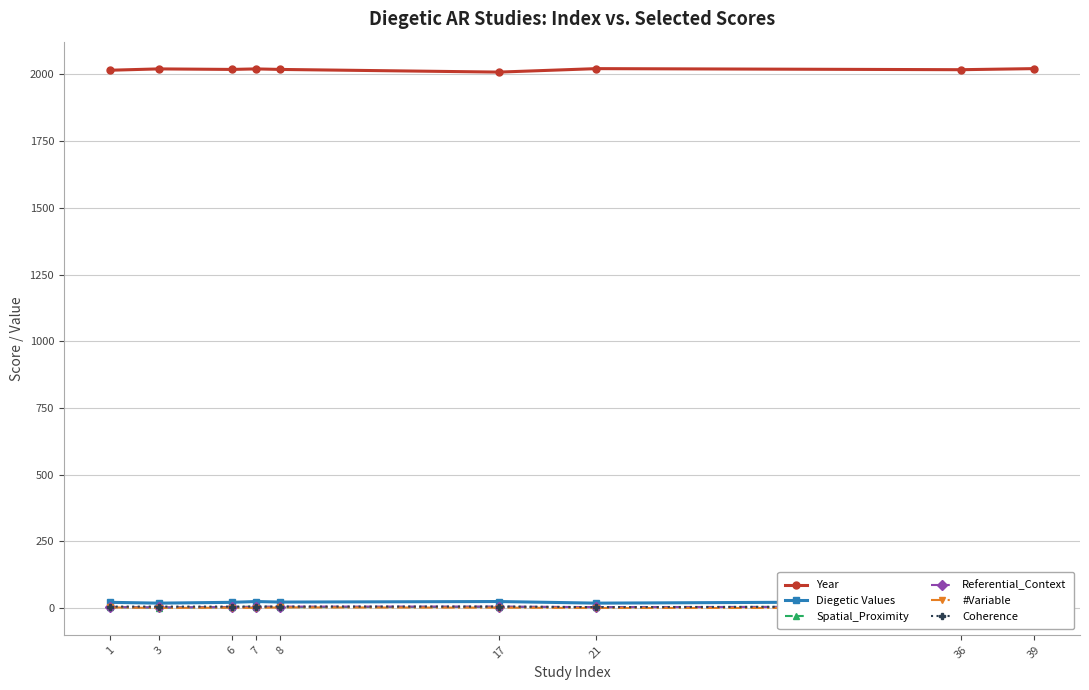

How many values in the Year series are below 2019?

3